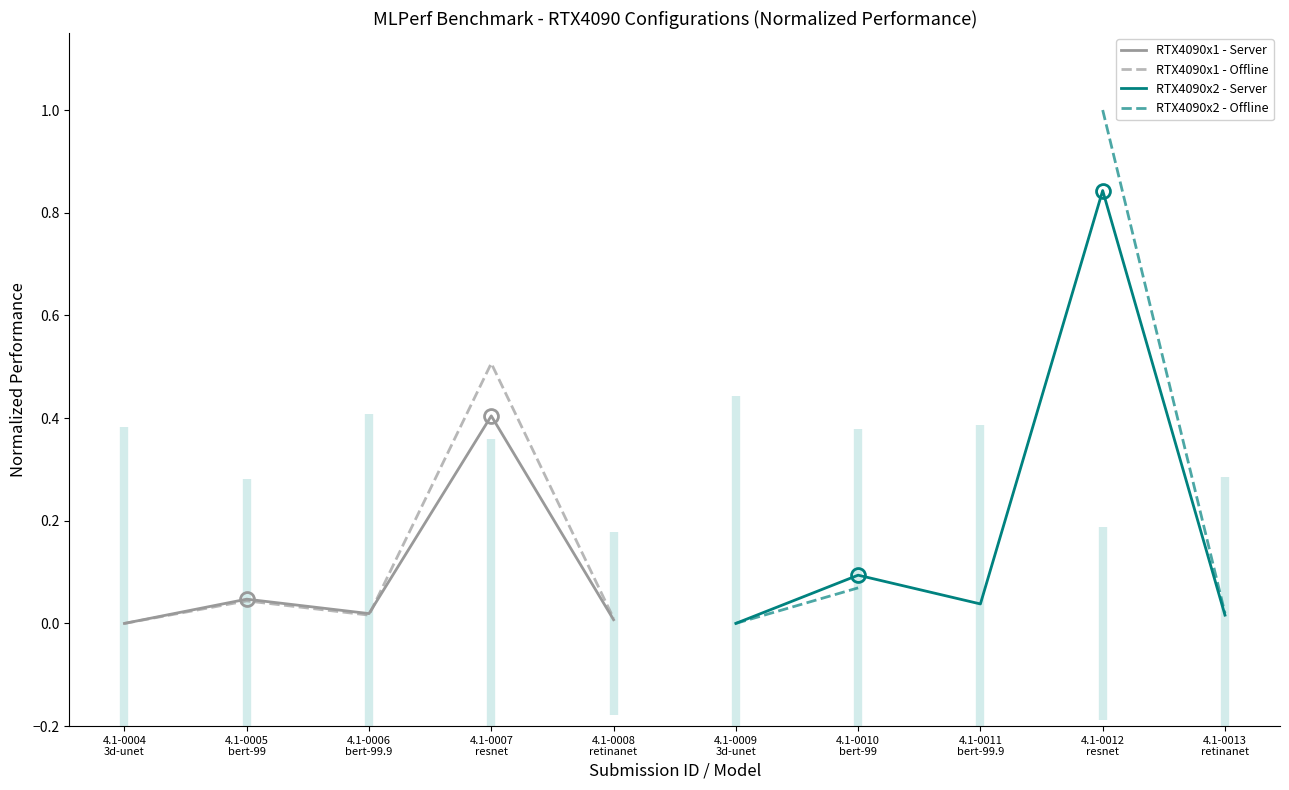

True or false: RTX4090x2 - Server has a value of 0.8 at 4.1-0012
resnet.

True